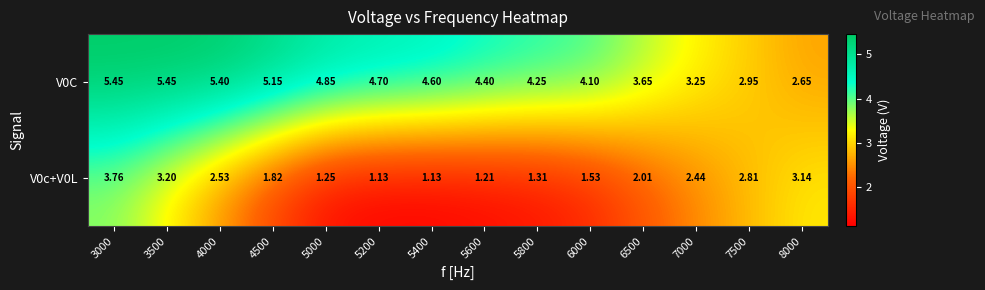

Reading left to right, extract all data points from this chart.

V0C: 3000=5.5	3500=5.5	4000=5.4	4500=5.2	5000=4.8	5200=4.7	5400=4.6	5600=4.4	5800=4.2	6000=4.1	6500=3.6	7000=3.2	7500=3.0	8000=2.6
V0c+V0L: 3000=3.8	3500=3.2	4000=2.5	4500=1.8	5000=1.2	5200=1.1	5400=1.1	5600=1.2	5800=1.3	6000=1.5	6500=2.0	7000=2.4	7500=2.8	8000=3.1